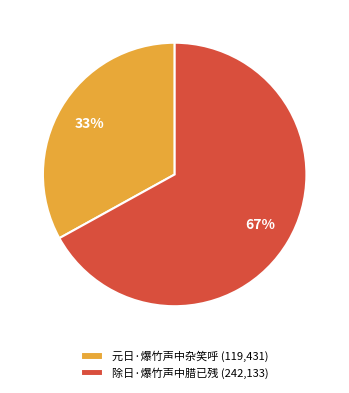

The 除日·爆竹声中腊已残 slice represents 67% of the pie. True or false?

True